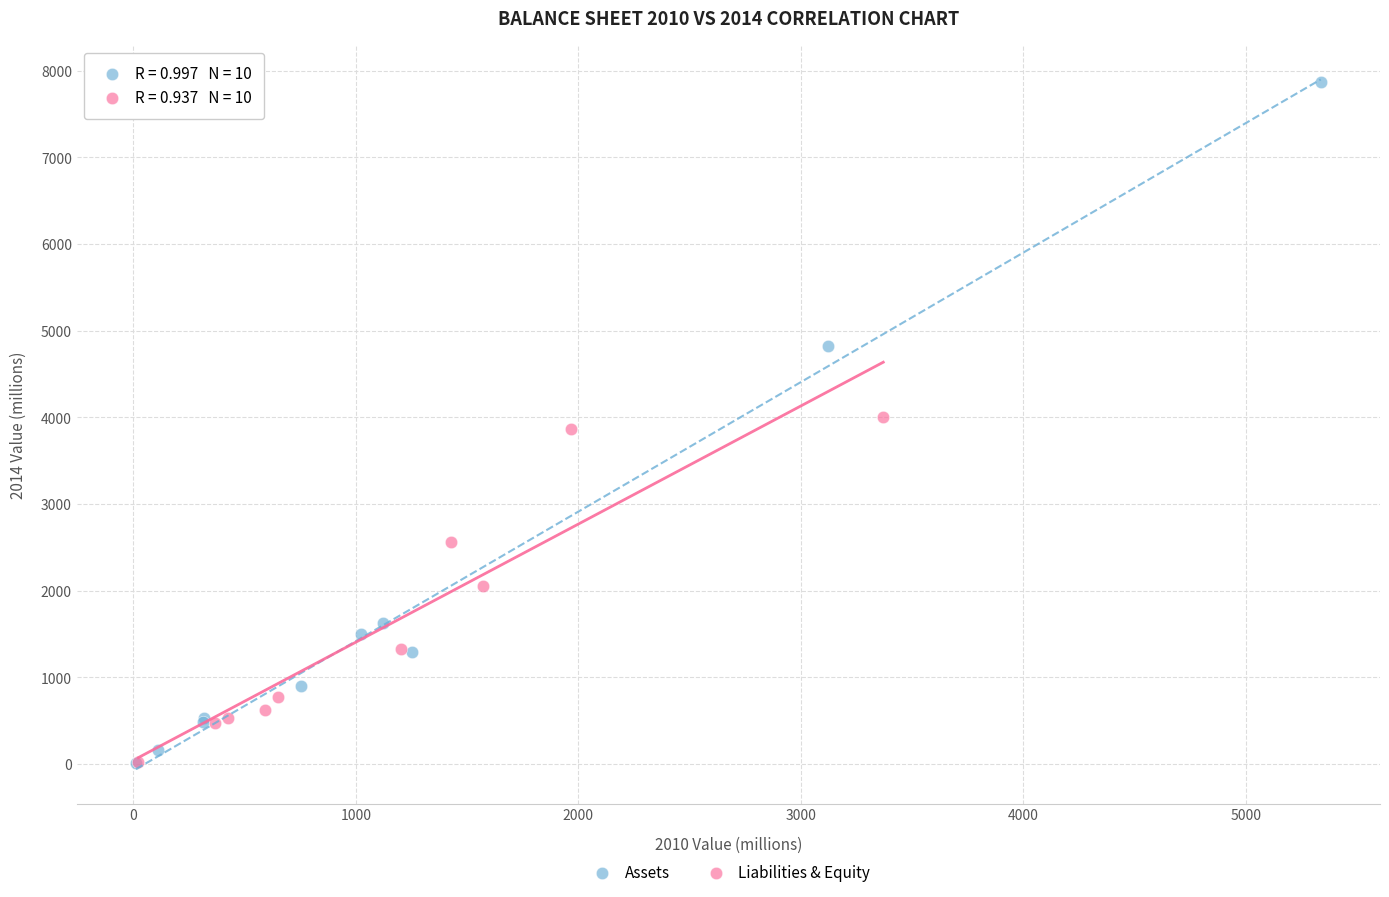

Which series reaches the maximum Y coordinate?

Assets